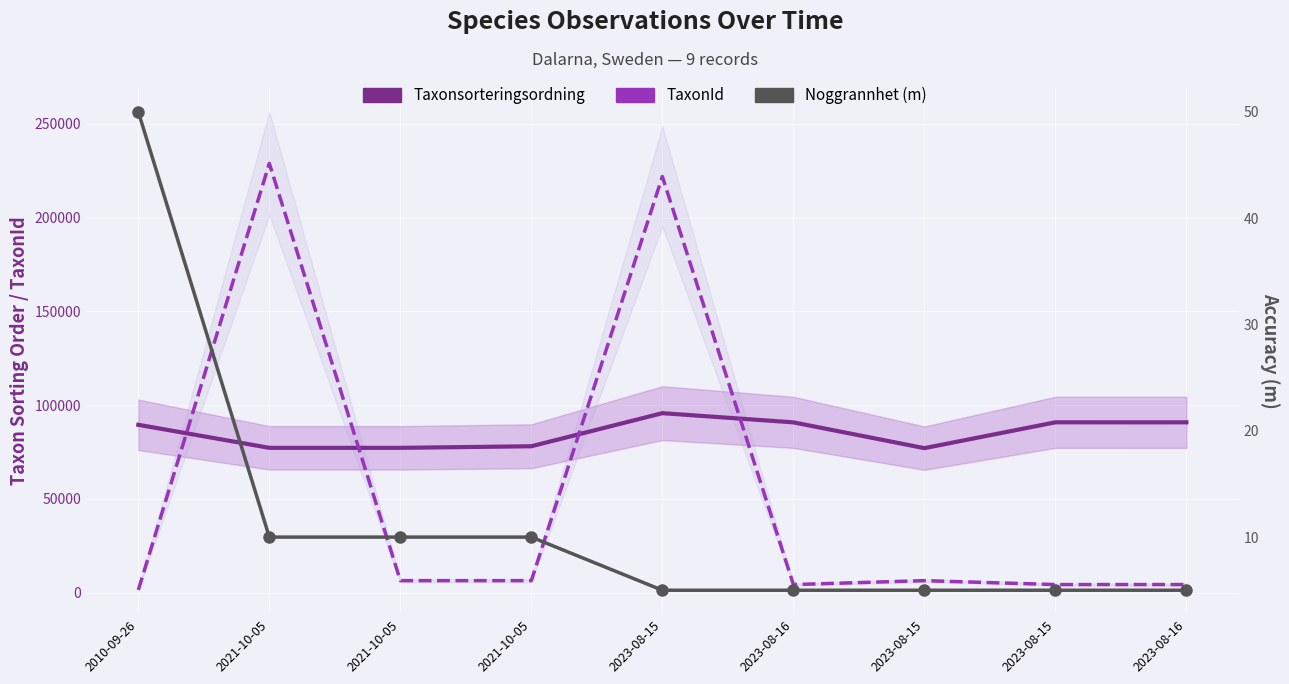

The Taxonsorteringsordning series shows 95746 at 2023-08-15. True or false?

True